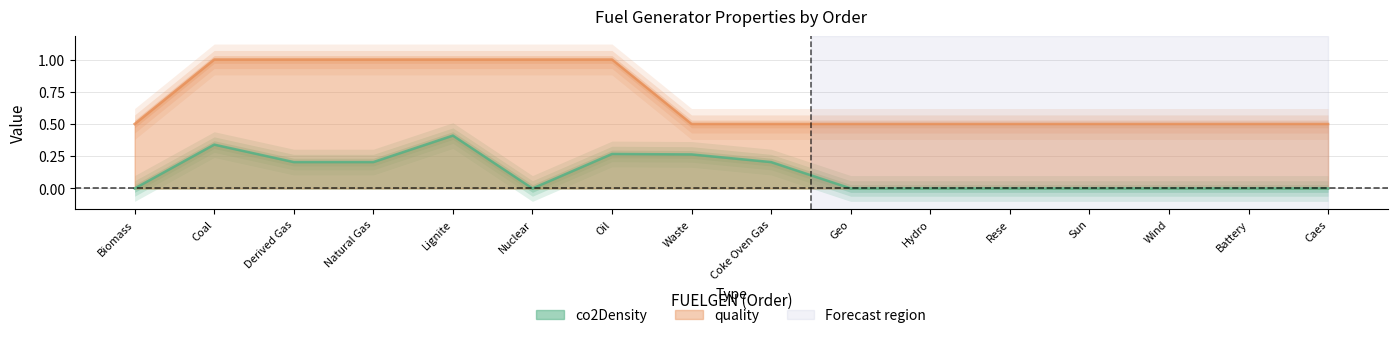

Reading left to right, extract all data points from this chart.

co2Density: 0.0	0.3	0.2	0.2	0.4	0.0	0.3	0.3	0.2	0.0	0.0	0.0	0.0	0.0	0.0	0.0
quality: 0.5	1.0	1.0	1.0	1.0	1.0	1.0	0.5	0.5	0.5	0.5	0.5	0.5	0.5	0.5	0.5